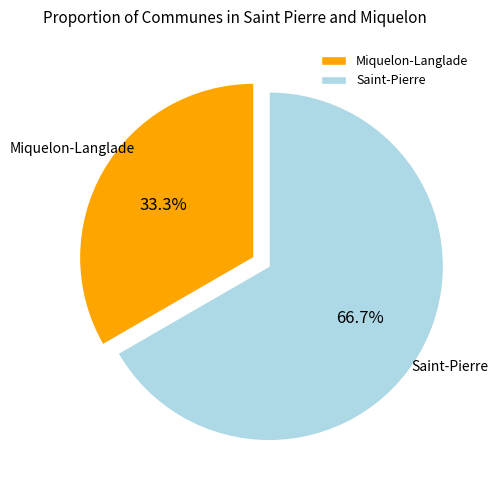

How much of the chart is everything except Saint-Pierre?

33.3%